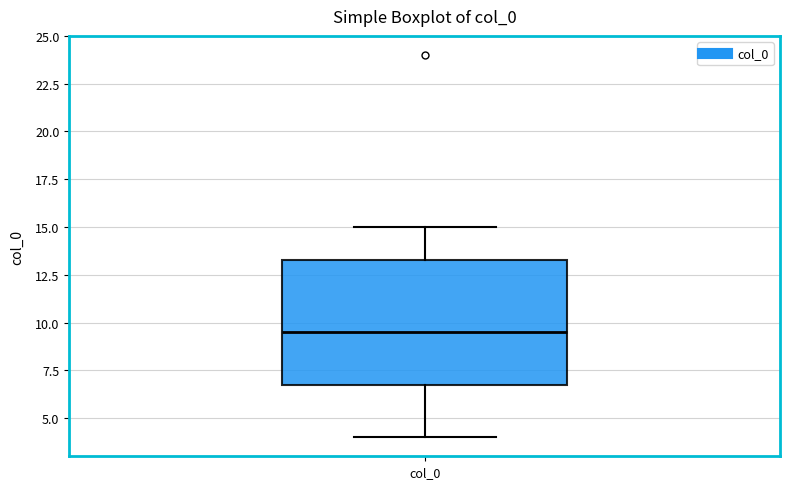

Where is the lower edge of the box for col_0 on the y-axis? The values are not printed on the chart, so give them approximately, as read against the axis.

7.0